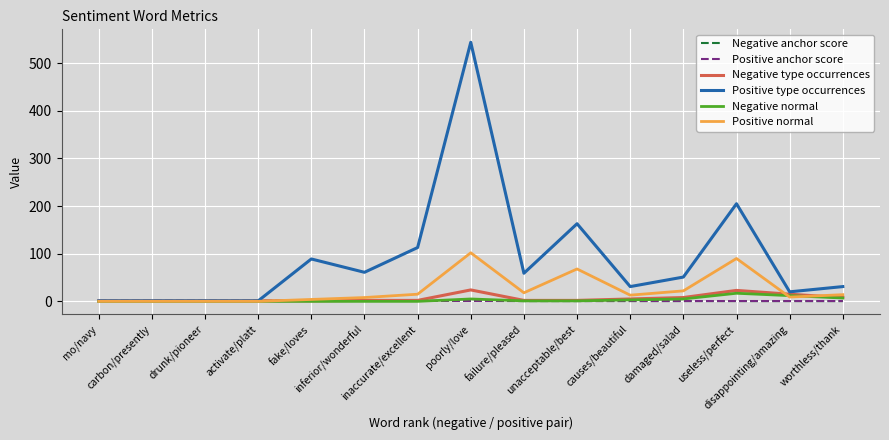

What is the spread (max minus min) of values at mo/navy?

1.0